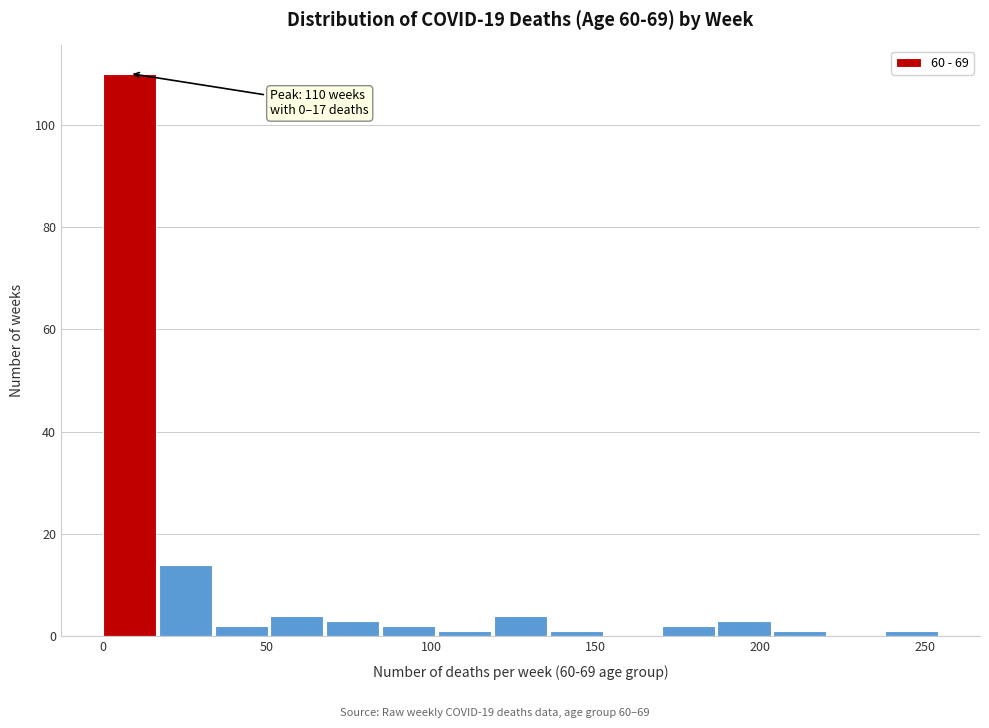

Read against the x-axis, roughly where is the centre of the tallest bar?

10